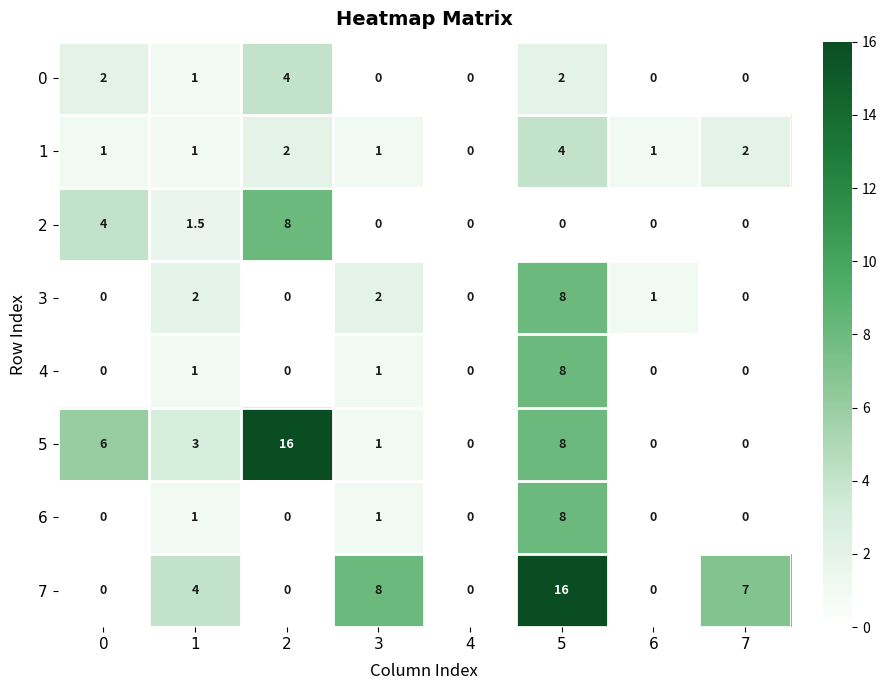

What is the maximum value for 3?

8.0